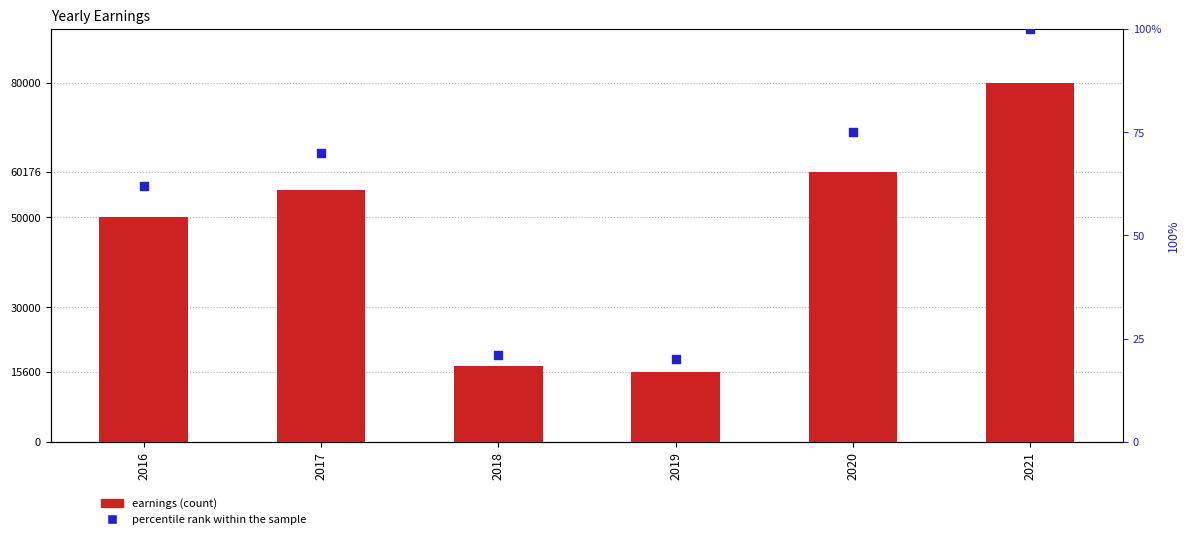

Which series has the largest total across all categories?

earnings